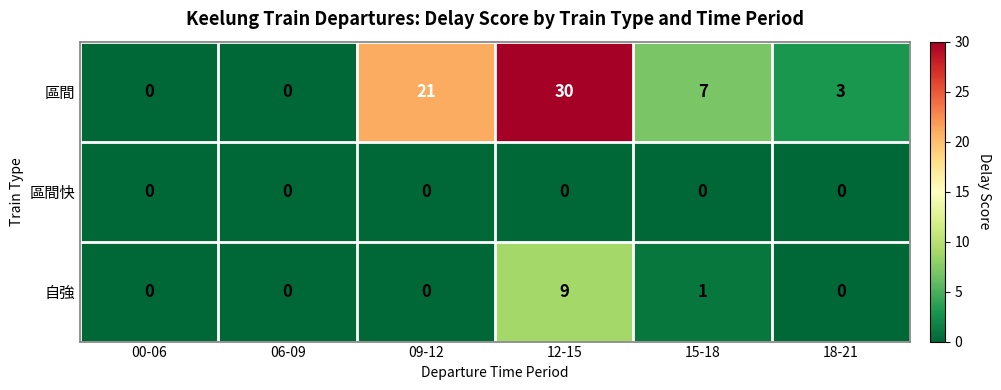

Count the number of categories in the chart.

6